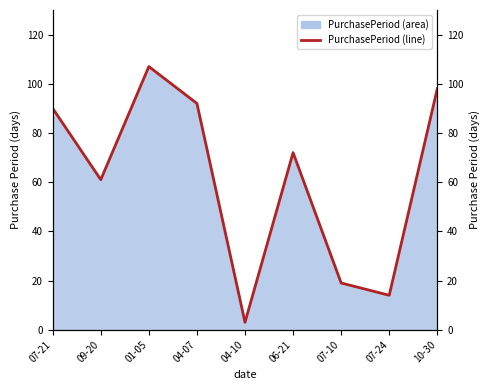

Where is the first local maximum?

01-05